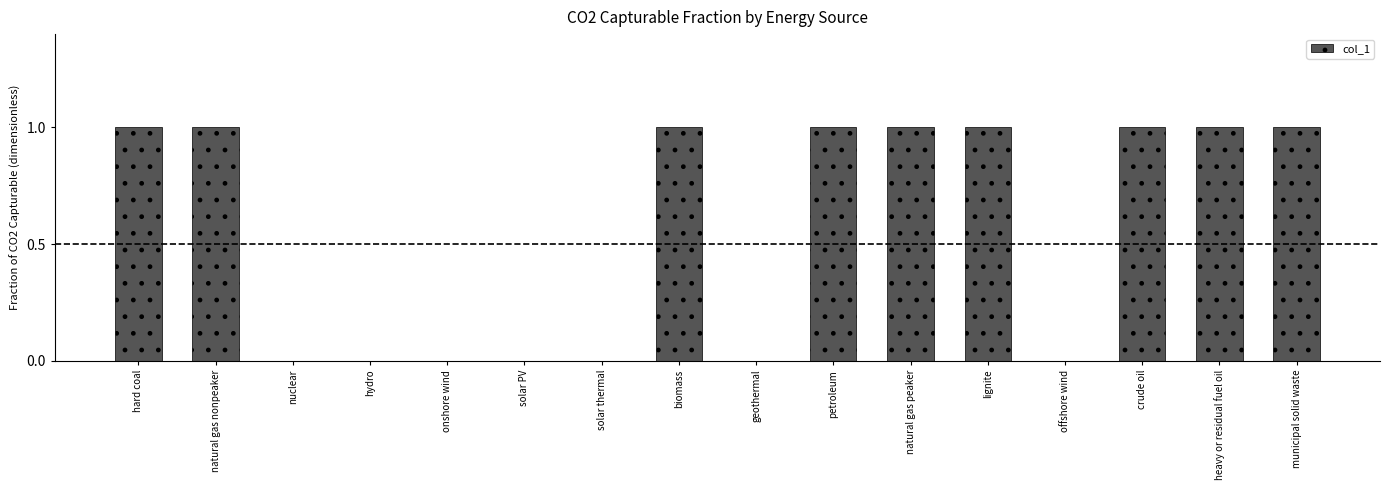

What is the change in value from solar thermal to lignite?

+1